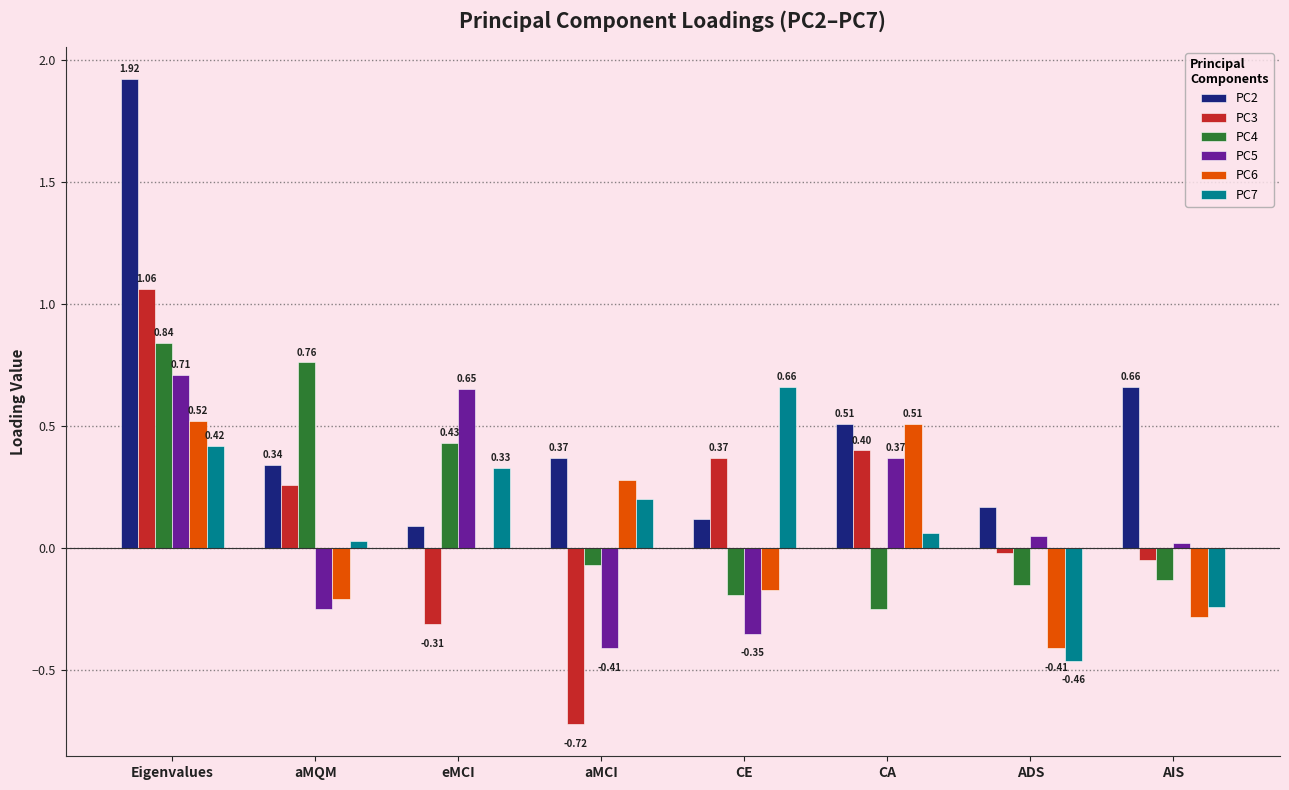

Between CA and AIS, which series saw the biggest shift?

PC6